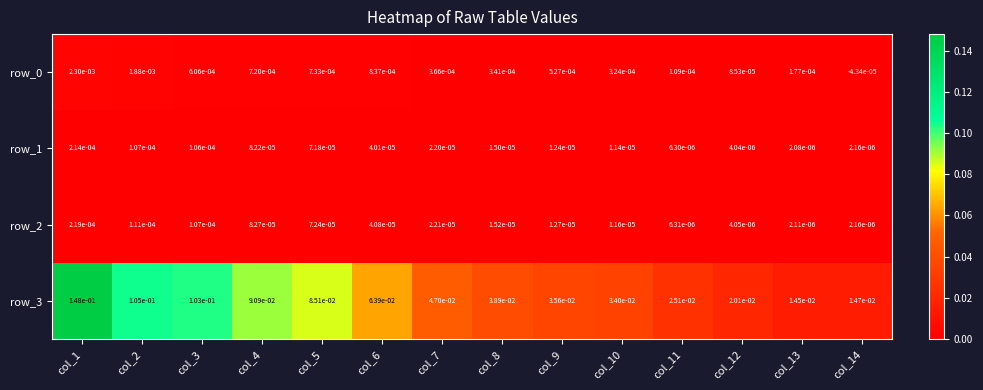

Reading left to right, extract all data points from this chart.

row_0: col_1=0.0	col_2=0.0	col_3=0.0	col_4=0.0	col_5=0.0	col_6=0.0	col_7=0.0	col_8=0.0	col_9=0.0	col_10=0.0	col_11=0.0	col_12=0.0	col_13=0.0	col_14=-0.0
row_1: col_1=0.0	col_2=0.0	col_3=0.0	col_4=0.0	col_5=0.0	col_6=0.0	col_7=0.0	col_8=0.0	col_9=0.0	col_10=0.0	col_11=0.0	col_12=0.0	col_13=0.0	col_14=0.0
row_2: col_1=0.0	col_2=0.0	col_3=0.0	col_4=0.0	col_5=0.0	col_6=0.0	col_7=0.0	col_8=0.0	col_9=0.0	col_10=0.0	col_11=0.0	col_12=0.0	col_13=0.0	col_14=0.0
row_3: col_1=0.1	col_2=0.1	col_3=0.1	col_4=0.1	col_5=0.1	col_6=0.1	col_7=0.0	col_8=0.0	col_9=0.0	col_10=0.0	col_11=0.0	col_12=0.0	col_13=0.0	col_14=0.0